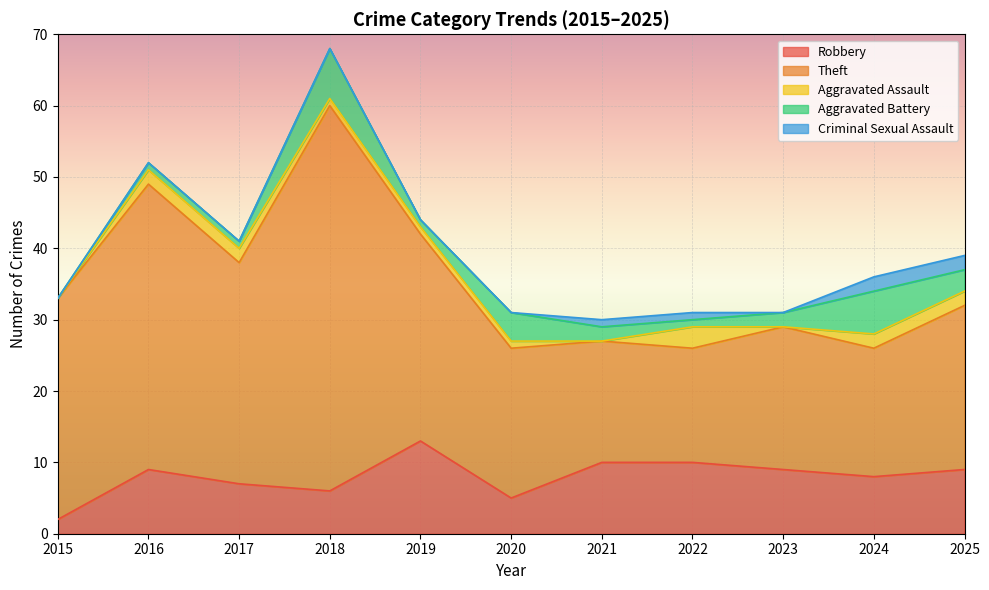

How many values in the Theft series exceed 23?

5